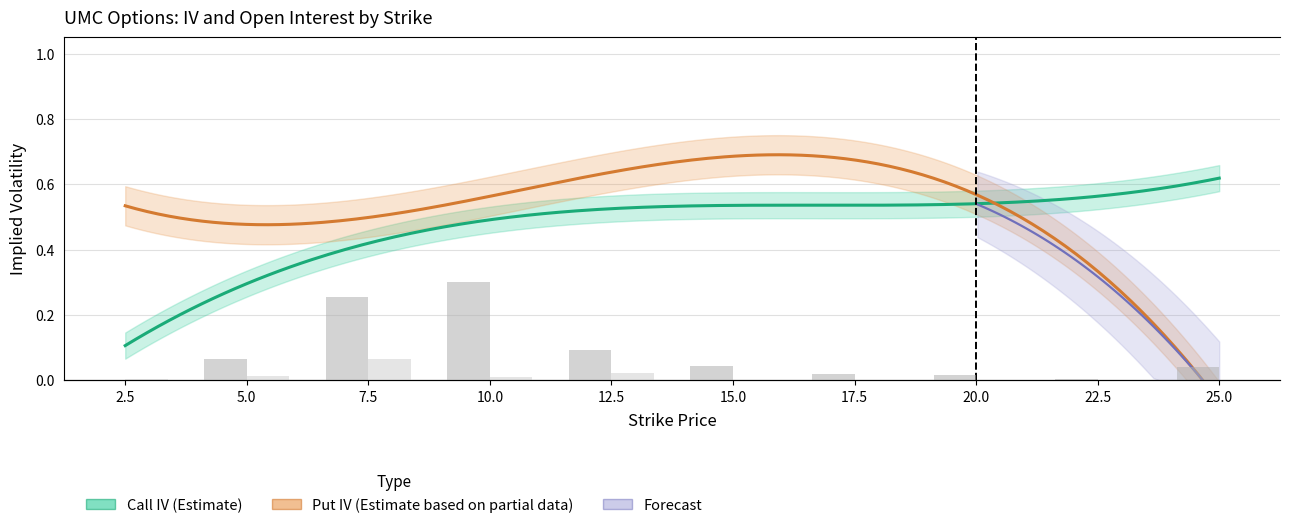

The open_interest_put series shows 77 at 10.0. True or false?

True